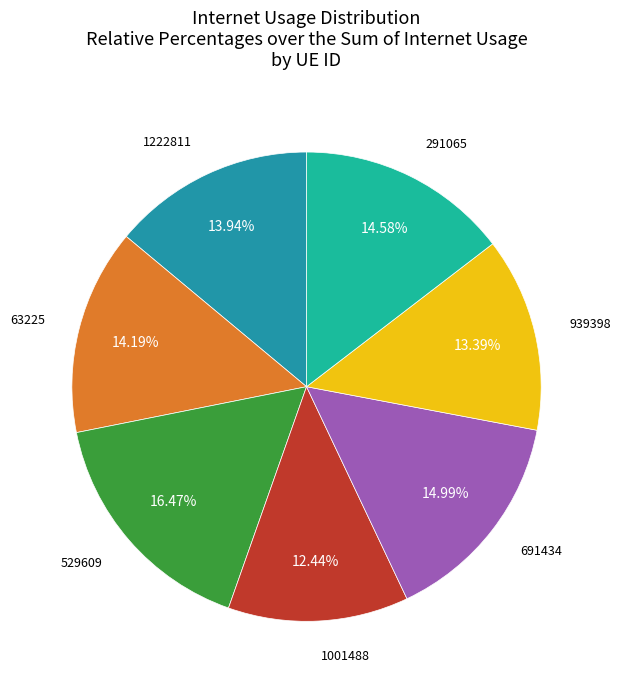

Combined, what portion of the pie is 63225 and 291065?

28.8%